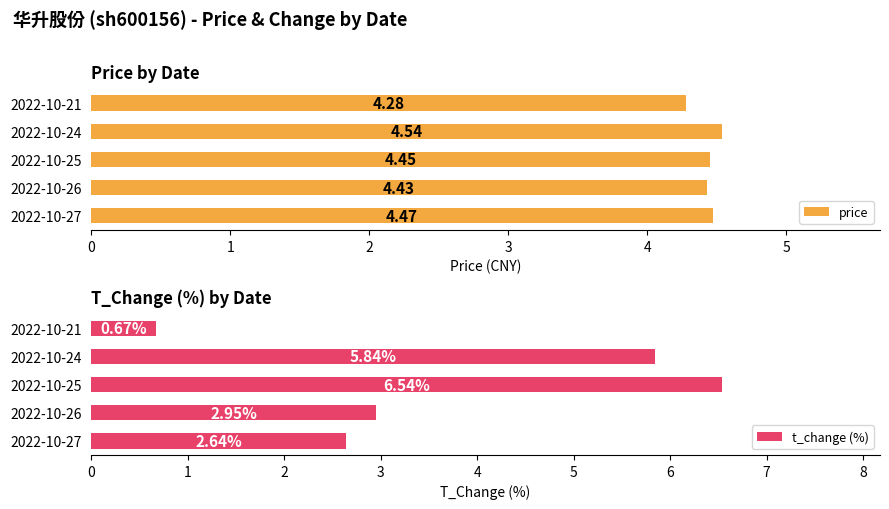

What is the difference between the maximum and minimum values in the price series?

0.3